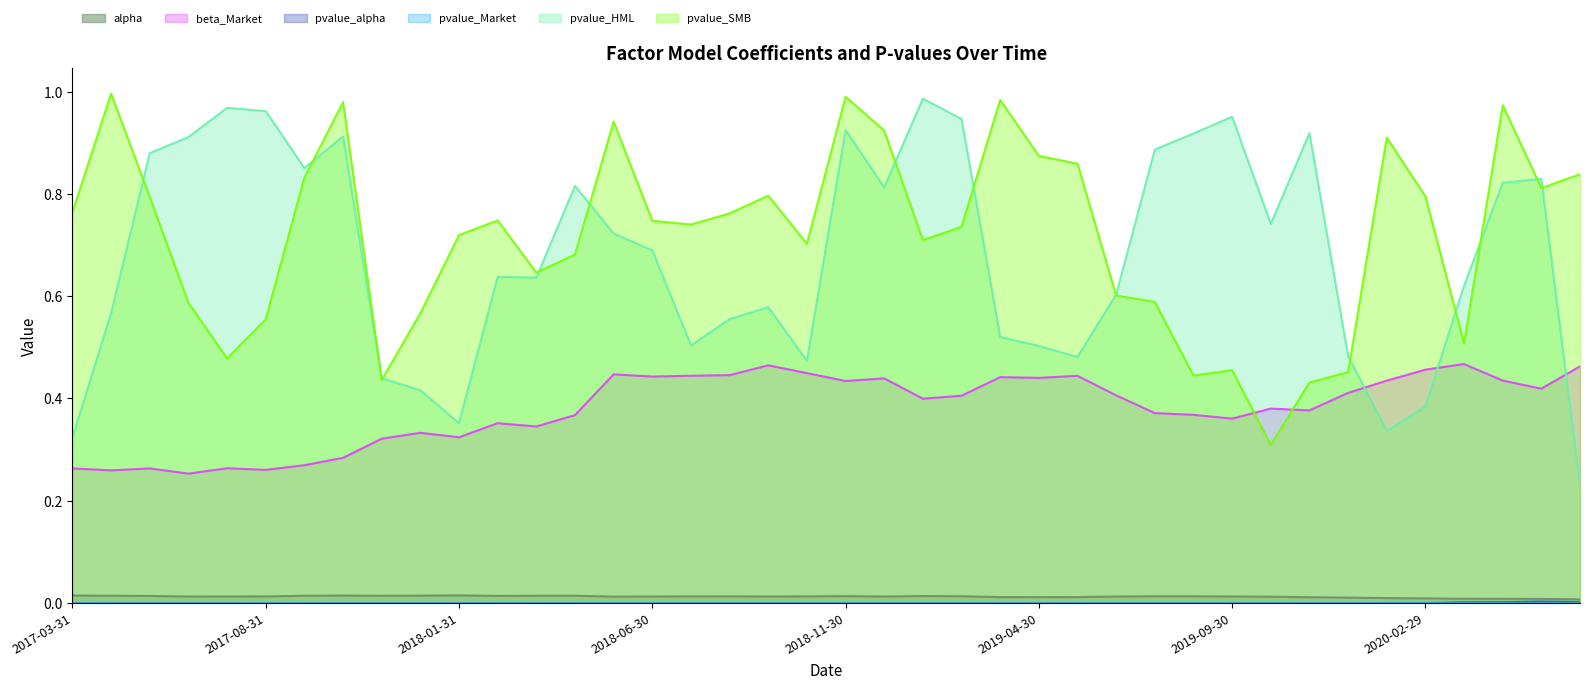

At which label is alpha closest to 0?

2020-06-30